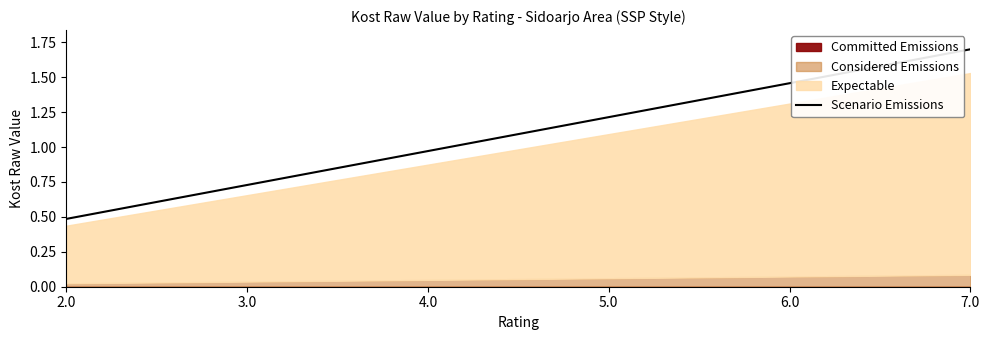

Between 5.0 and 2.0, which is larger?

5.0